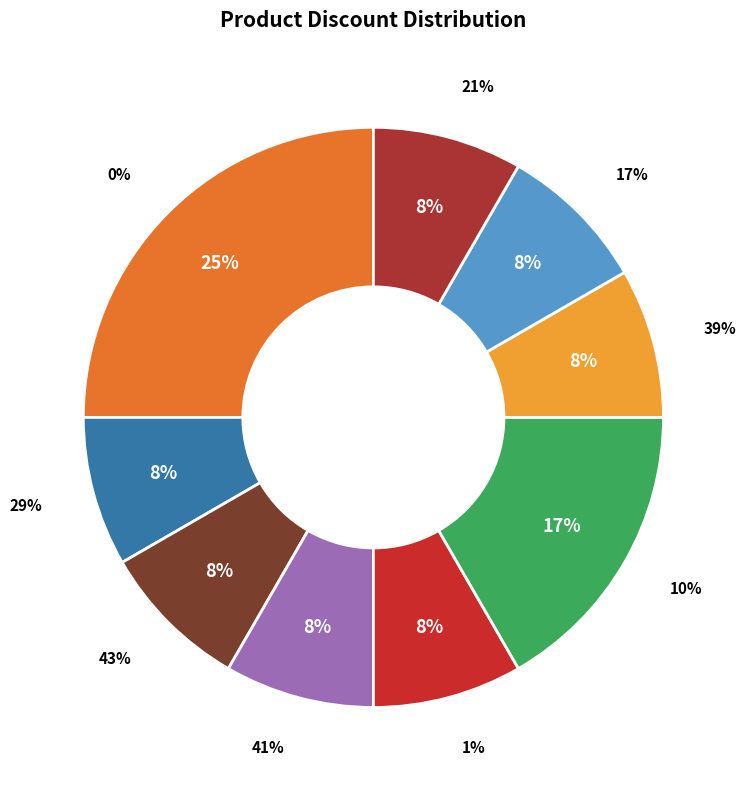

How many slices are in this pie chart?

9